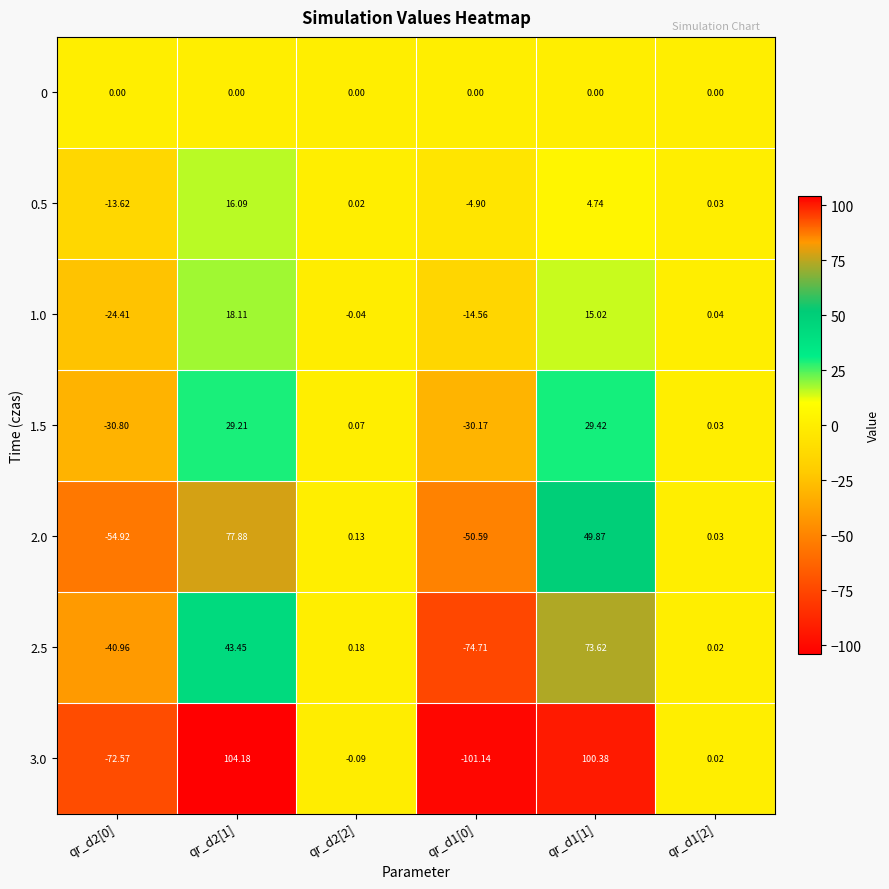

How many values in the 1.5 series exceed 0?

4